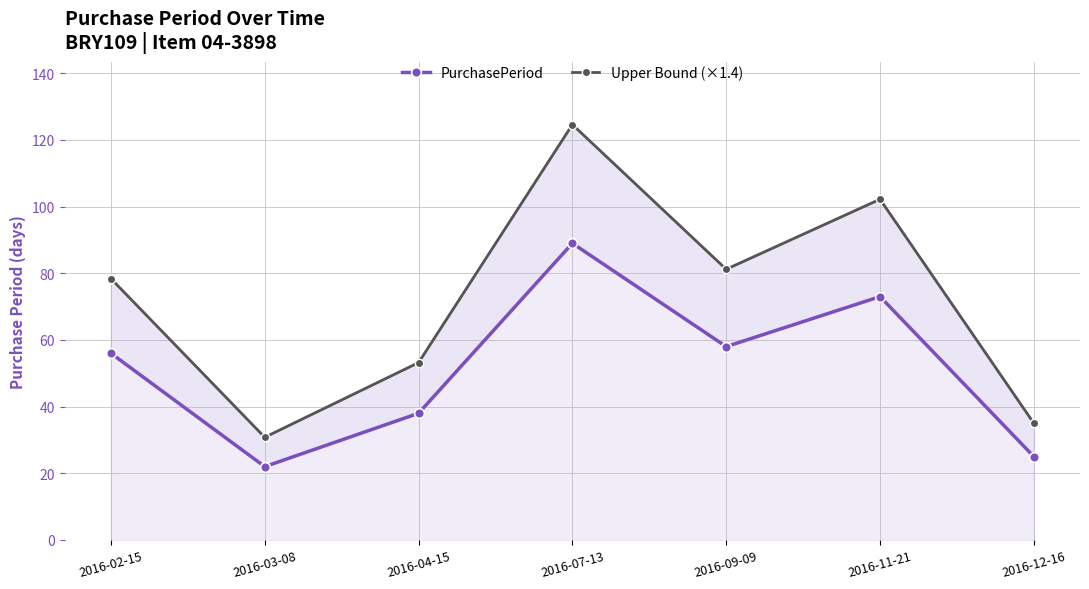

What is the difference between the maximum and minimum values in the Upper Bound (×1.4) series?

93.8